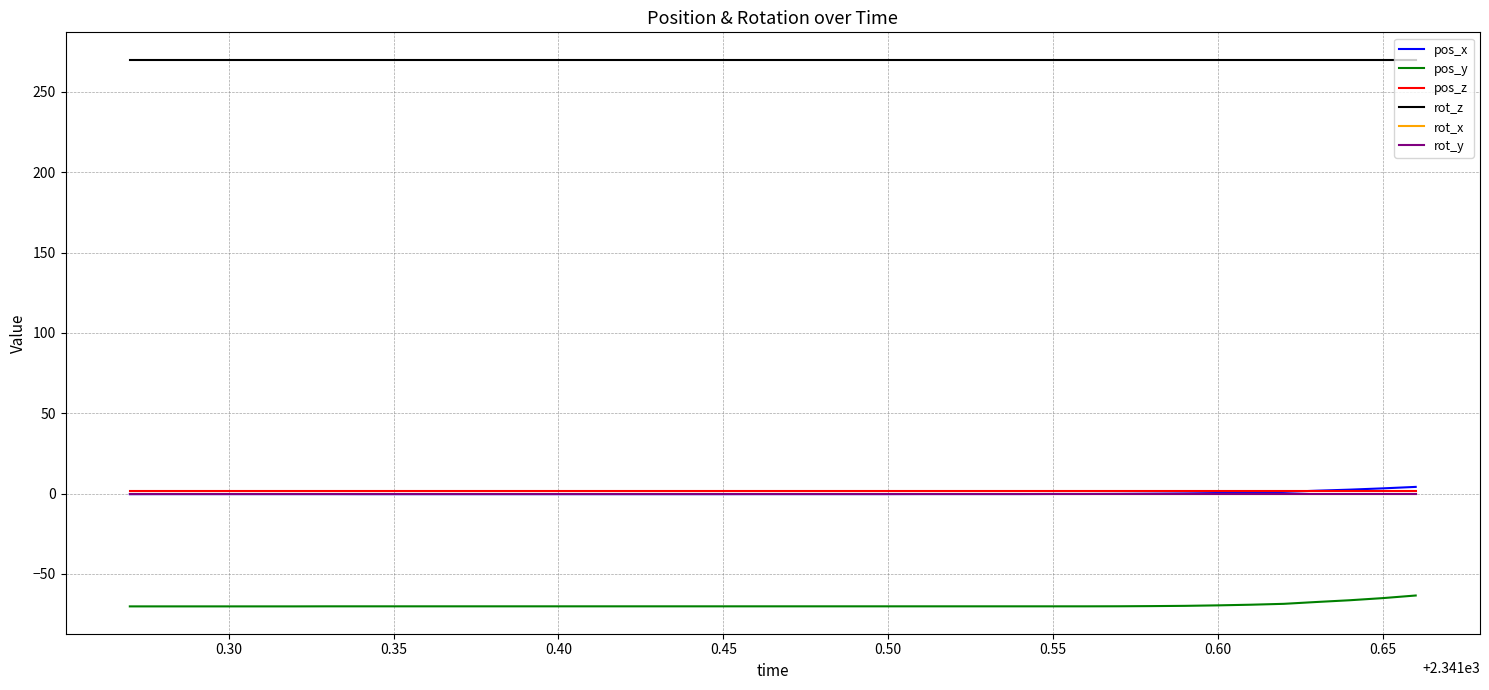

True or false: pos_y and rot_z cross at least once.

False